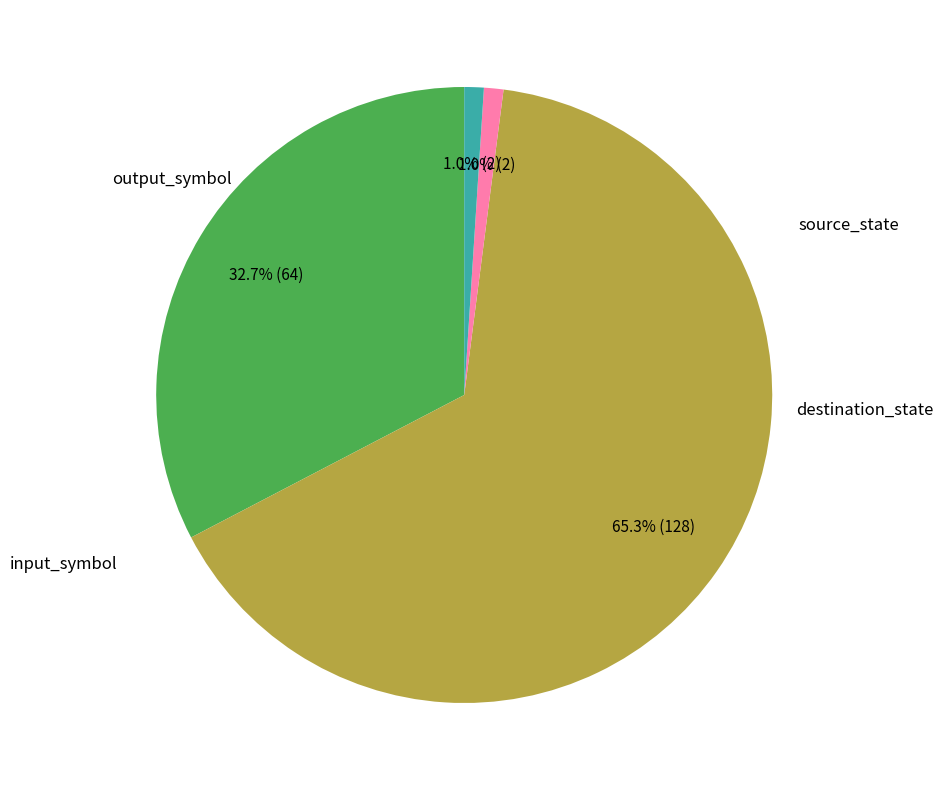

To the nearest percent, what is the difference between the input_symbol and destination_state slice percentages?

64%